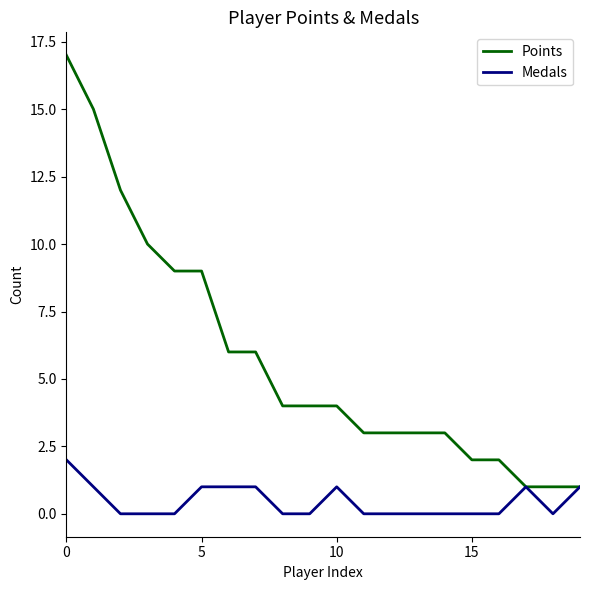

Which series has the widest spread of values?

Points